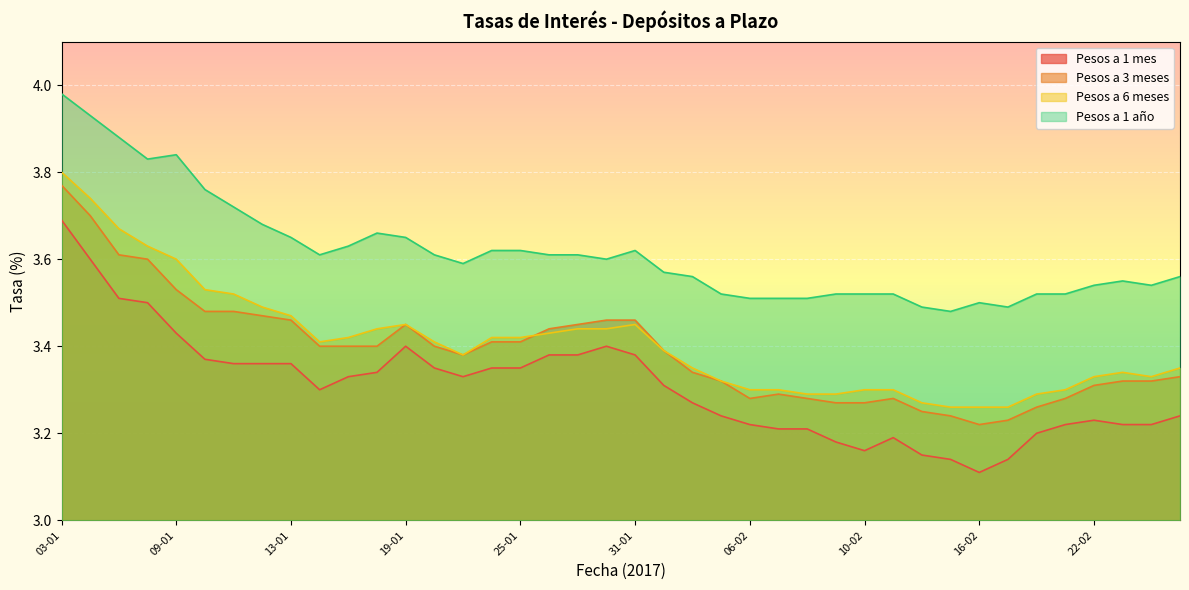

At which label does Pesos a 3 meses reach its minimum?

16-02